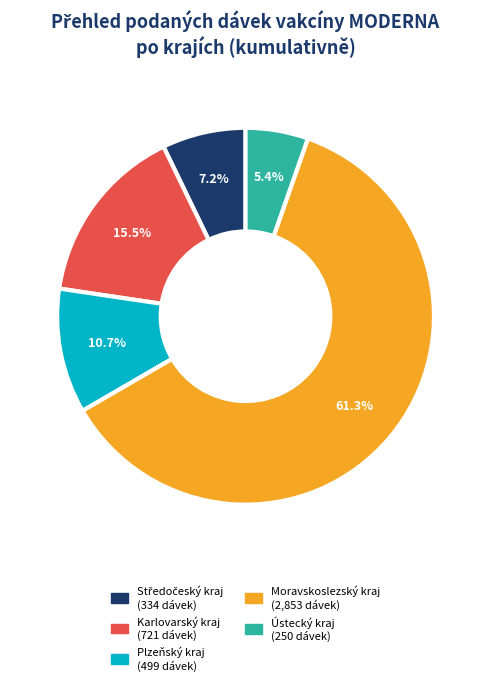

Is there a majority slice in this chart?

Yes